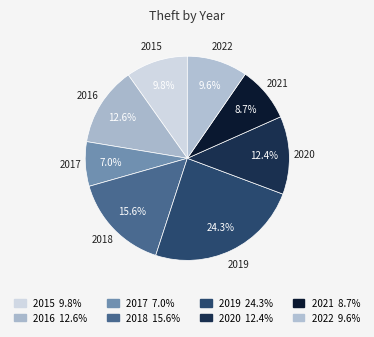

To the nearest percent, what is the difference between the 2018 and 2022 slice percentages?

6%